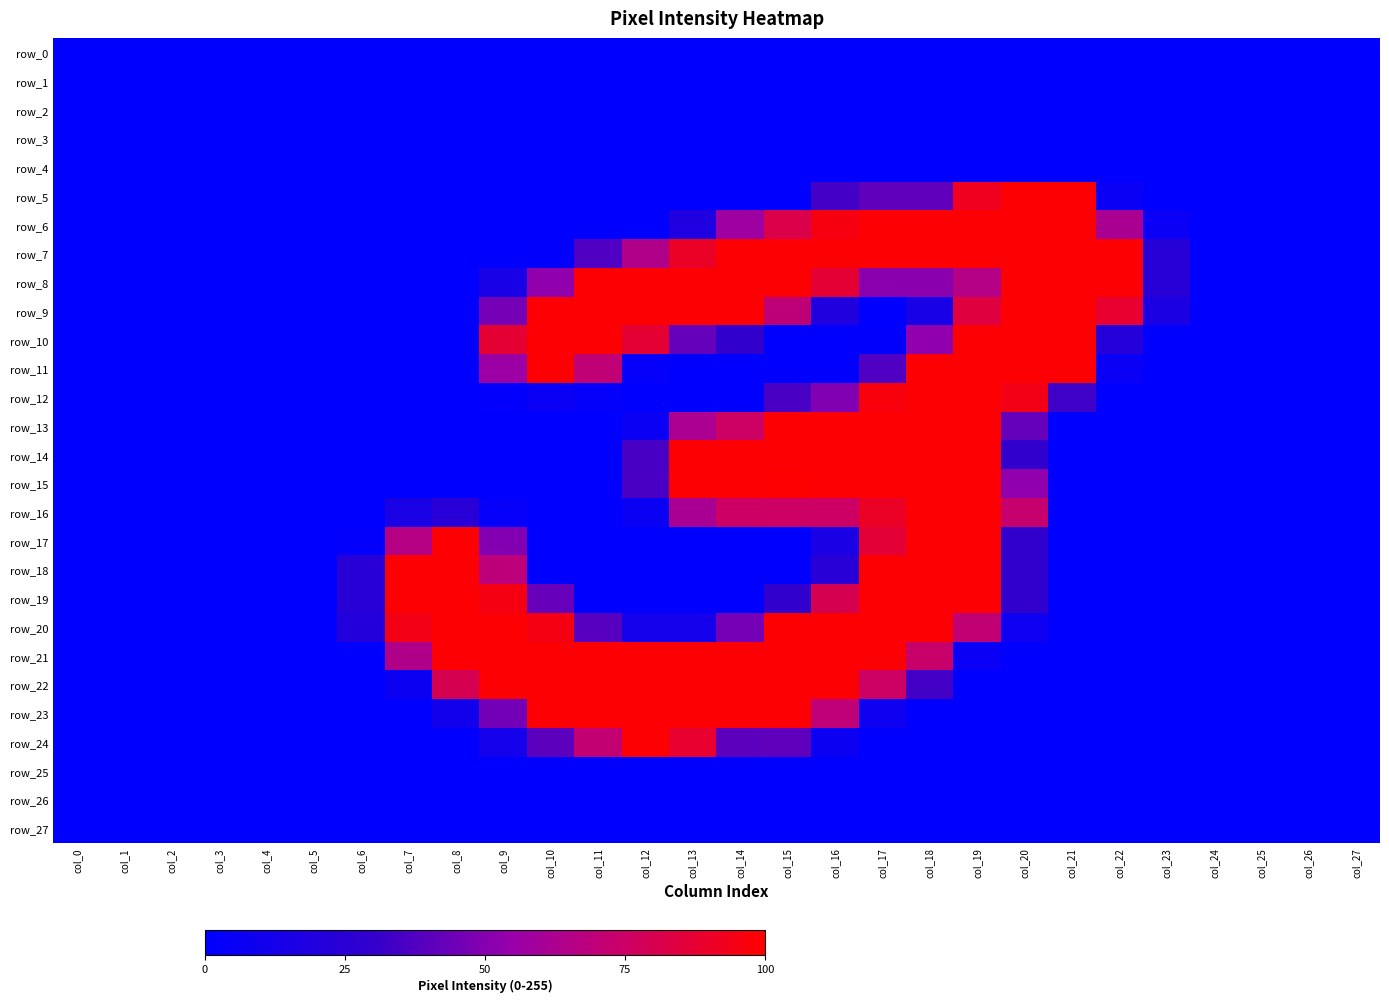

Reading left to right, what are all the values shown in this chart?

row_0: 0.0	0.0	0.0	0.0	0.0	0.0	0.0	0.0	0.0	0.0	0.0	0.0	0.0	0.0	0.0	0.0	0.0	0.0	0.0	0.0	0.0	0.0	0.0	0.0	0.0	0.0	0.0	0.0
row_1: 0.0	0.0	0.0	0.0	0.0	0.0	0.0	0.0	0.0	0.0	0.0	0.0	0.0	0.0	0.0	0.0	0.0	0.0	0.0	0.0	0.0	0.0	0.0	0.0	0.0	0.0	0.0	0.0
row_2: 0.0	0.0	0.0	0.0	0.0	0.0	0.0	0.0	0.0	0.0	0.0	0.0	0.0	0.0	0.0	0.0	0.0	0.0	0.0	0.0	0.0	0.0	0.0	0.0	0.0	0.0	0.0	0.0
row_3: 0.0	0.0	0.0	0.0	0.0	0.0	0.0	0.0	0.0	0.0	0.0	0.0	0.0	0.0	0.0	0.0	0.0	0.0	0.0	0.0	0.0	0.0	0.0	0.0	0.0	0.0	0.0	0.0
row_4: 0.0	0.0	0.0	0.0	0.0	0.0	0.0	0.0	0.0	0.0	0.0	0.0	0.0	0.0	0.0	0.0	0.0	0.0	0.0	0.0	0.0	0.0	0.0	0.0	0.0	0.0	0.0	0.0
row_5: 0.0	0.0	0.0	0.0	0.0	0.0	0.0	0.0	0.0	0.0	0.0	0.0	0.0	0.0	0.0	0.0	34.1	41.2	41.2	92.5	99.2	99.2	5.5	0.0	0.0	0.0	0.0	0.0
row_6: 0.0	0.0	0.0	0.0	0.0	0.0	0.0	0.0	0.0	0.0	0.0	0.0	0.0	18.0	57.6	82.0	95.7	98.8	98.8	98.8	98.8	98.8	62.0	5.5	0.0	0.0	0.0	0.0
row_7: 0.0	0.0	0.0	0.0	0.0	0.0	0.0	0.0	0.0	0.0	0.8	37.3	64.3	90.6	98.8	99.2	98.8	98.8	98.8	98.8	98.8	98.8	98.8	23.1	0.0	0.0	0.0	0.0
row_8: 0.0	0.0	0.0	0.0	0.0	0.0	0.0	0.0	0.0	14.1	52.9	98.8	98.8	98.8	98.8	99.2	87.5	51.8	51.8	65.9	98.8	98.8	98.8	23.1	0.0	0.0	0.0	0.0
row_9: 0.0	0.0	0.0	0.0	0.0	0.0	0.0	0.0	0.0	46.7	98.8	98.8	98.8	98.8	98.8	69.8	18.8	0.0	14.1	84.3	98.8	98.8	88.2	16.1	0.0	0.0	0.0	0.0
row_10: 0.0	0.0	0.0	0.0	0.0	0.0	0.0	0.0	0.0	87.5	98.8	98.8	87.5	42.4	29.0	0.0	0.0	0.8	52.9	98.8	98.8	98.8	22.4	0.0	0.0	0.0	0.0	0.0
row_11: 0.0	0.0	0.0	0.0	0.0	0.0	0.0	0.0	0.0	56.5	98.8	70.6	2.7	0.0	0.0	0.0	0.0	37.3	98.8	98.8	98.8	98.8	5.5	0.0	0.0	0.0	0.0	0.0
row_12: 0.0	0.0	0.0	0.0	0.0	0.0	0.0	0.0	0.0	1.6	5.5	2.7	0.0	0.0	0.0	35.7	49.0	96.9	98.8	98.8	94.5	32.9	0.4	0.0	0.0	0.0	0.0	0.0
row_13: 0.0	0.0	0.0	0.0	0.0	0.0	0.0	0.0	0.0	0.0	0.0	0.0	6.3	62.4	75.7	99.2	98.8	98.8	98.8	98.8	42.4	0.0	0.0	0.0	0.0	0.0	0.0	0.0
row_14: 0.0	0.0	0.0	0.0	0.0	0.0	0.0	0.0	0.0	0.0	0.0	0.0	35.3	98.8	98.8	99.2	98.8	98.8	98.8	98.8	29.0	0.0	0.0	0.0	0.0	0.0	0.0	0.0
row_15: 0.0	0.0	0.0	0.0	0.0	0.0	0.0	0.0	0.0	0.0	0.0	0.0	35.7	99.2	99.2	100.0	99.2	99.2	99.2	99.2	52.9	0.0	0.0	0.0	0.0	0.0	0.0	0.0
row_16: 0.0	0.0	0.0	0.0	0.0	0.0	0.0	15.3	23.5	2.7	0.0	0.0	6.3	61.6	75.3	75.7	75.3	90.6	98.8	98.8	72.9	0.0	0.0	0.0	0.0	0.0	0.0	0.0
row_17: 0.0	0.0	0.0	0.0	0.0	0.0	1.6	66.3	98.8	49.4	0.0	0.0	0.0	0.0	0.0	0.0	15.3	86.7	98.8	98.8	29.0	0.0	0.0	0.0	0.0	0.0	0.0	0.0
row_18: 0.0	0.0	0.0	0.0	0.0	0.0	23.5	98.8	98.8	69.4	0.0	0.0	0.0	0.0	0.0	0.0	23.5	98.8	98.8	98.8	29.0	0.0	0.0	0.0	0.0	0.0	0.0	0.0
row_19: 0.0	0.0	0.0	0.0	0.0	0.0	23.5	98.8	98.8	95.3	42.7	0.0	0.0	0.0	0.0	29.4	80.0	98.8	98.8	98.8	29.0	0.0	0.0	0.0	0.0	0.0	0.0	0.0
row_20: 0.0	0.0	0.0	0.0	0.0	0.0	20.8	94.5	98.8	98.8	95.3	39.2	11.8	11.8	46.7	99.2	98.8	98.8	98.8	71.0	8.6	0.0	0.0	0.0	0.0	0.0	0.0	0.0
row_21: 0.0	0.0	0.0	0.0	0.0	0.0	0.0	64.3	98.8	98.8	98.8	98.8	98.8	98.8	98.8	99.2	98.8	98.8	73.7	5.5	0.0	0.0	0.0	0.0	0.0	0.0	0.0	0.0
row_22: 0.0	0.0	0.0	0.0	0.0	0.0	0.0	7.1	80.0	98.8	98.8	98.8	98.8	98.8	98.8	99.2	98.8	75.7	33.7	0.0	0.0	0.0	0.0	0.0	0.0	0.0	0.0	0.0
row_23: 0.0	0.0	0.0	0.0	0.0	0.0	0.0	0.0	11.0	45.5	98.8	98.8	98.8	98.8	98.8	99.2	70.2	8.2	0.0	0.0	0.0	0.0	0.0	0.0	0.0	0.0	0.0	0.0
row_24: 0.0	0.0	0.0	0.0	0.0	0.0	0.0	0.0	0.0	12.2	40.4	71.4	98.8	88.2	40.4	40.8	7.1	0.0	0.0	0.0	0.0	0.0	0.0	0.0	0.0	0.0	0.0	0.0
row_25: 0.0	0.0	0.0	0.0	0.0	0.0	0.0	0.0	0.0	0.0	0.0	0.0	0.0	0.0	0.0	0.0	0.0	0.0	0.0	0.0	0.0	0.0	0.0	0.0	0.0	0.0	0.0	0.0
row_26: 0.0	0.0	0.0	0.0	0.0	0.0	0.0	0.0	0.0	0.0	0.0	0.0	0.0	0.0	0.0	0.0	0.0	0.0	0.0	0.0	0.0	0.0	0.0	0.0	0.0	0.0	0.0	0.0
row_27: 0.0	0.0	0.0	0.0	0.0	0.0	0.0	0.0	0.0	0.0	0.0	0.0	0.0	0.0	0.0	0.0	0.0	0.0	0.0	0.0	0.0	0.0	0.0	0.0	0.0	0.0	0.0	0.0